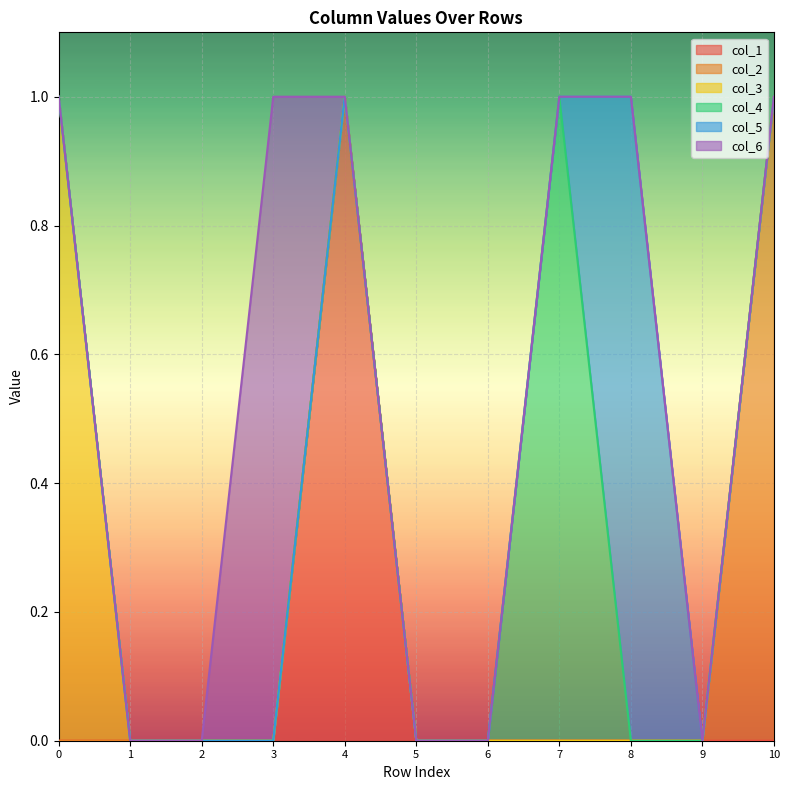

What is the sum of all col_6 values?

1